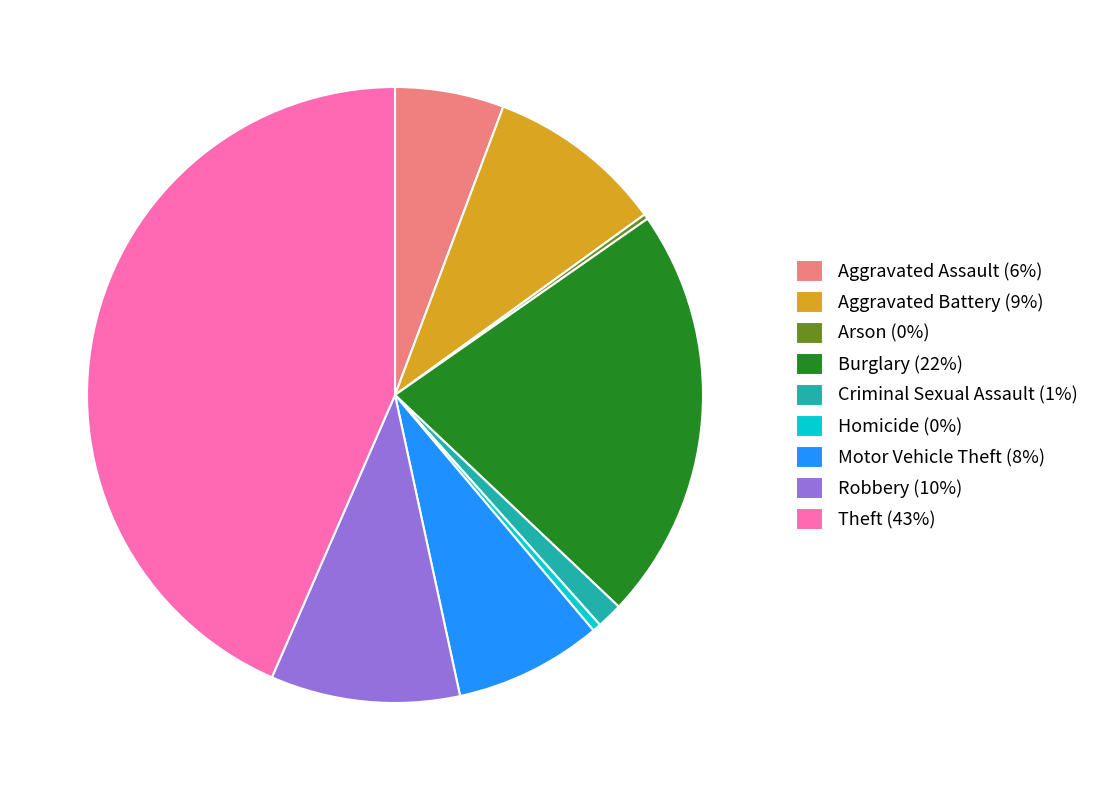

Does Criminal Sexual Assault represent more than half of the total?

No